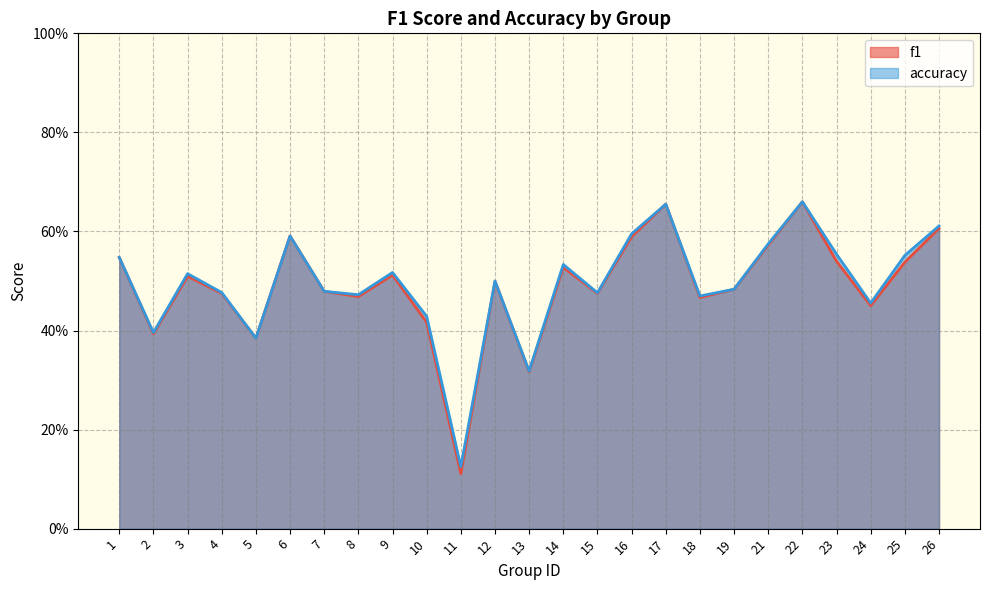

Where is the first local maximum for accuracy?

3